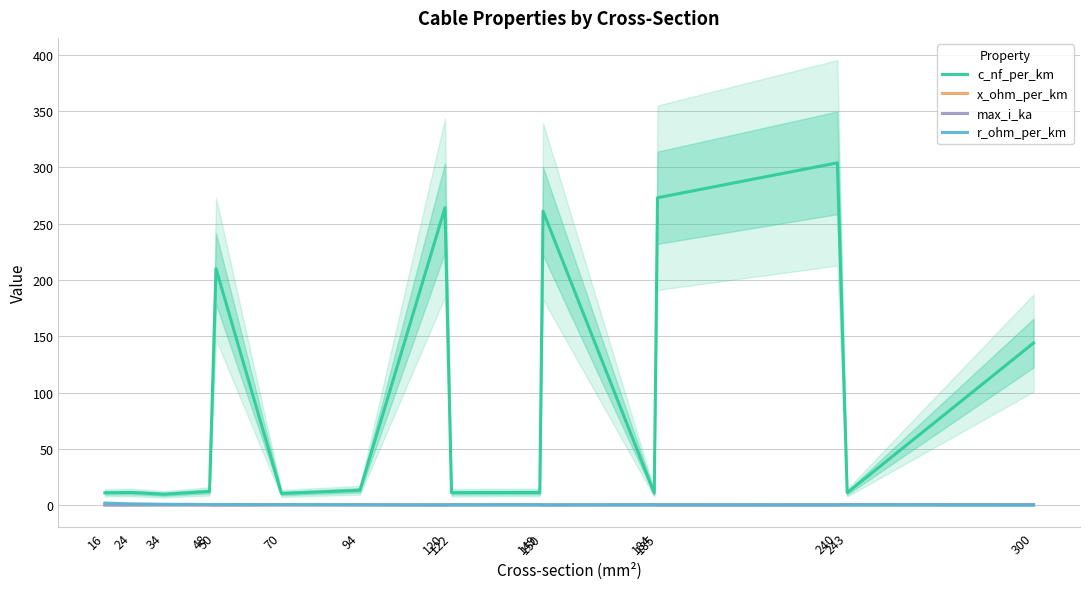

Rank the categories by x_ohm_per_km value from lowest to highest.

120, 150, 50, 240, 185, 300, 94, 48, 149, 243, 122, 184, 24, 70, 16, 34